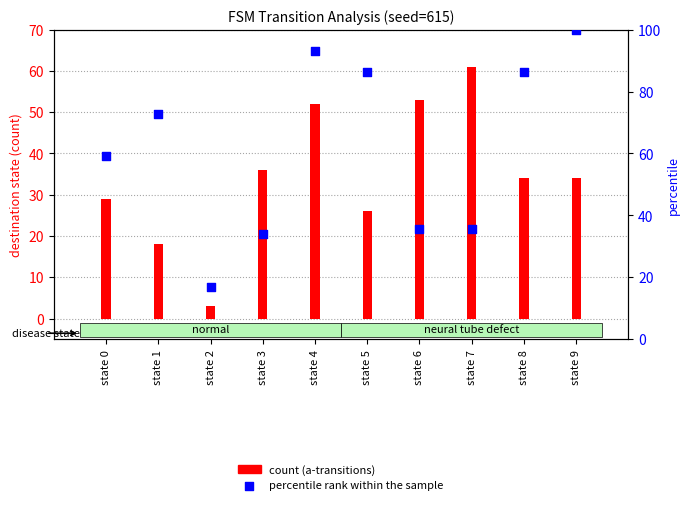

At which category is the sum across all series the highest?

state 4